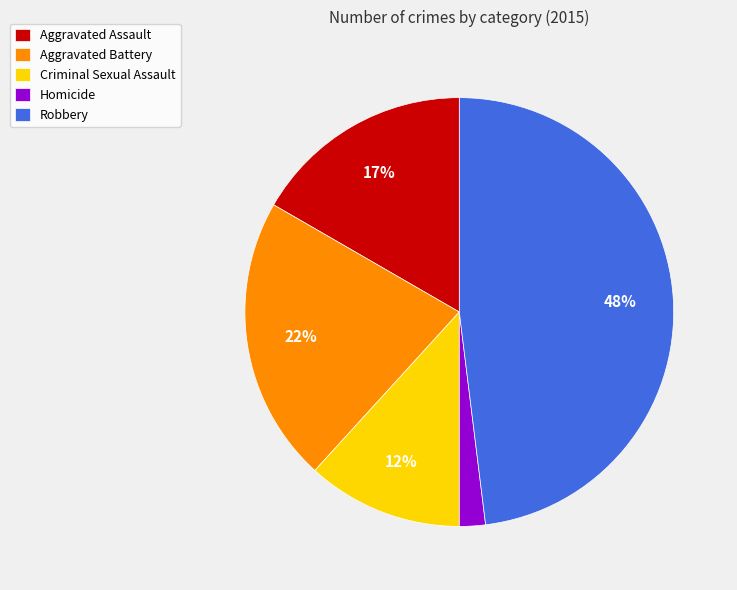

To the nearest percent, what is the average slice percentage?

20%